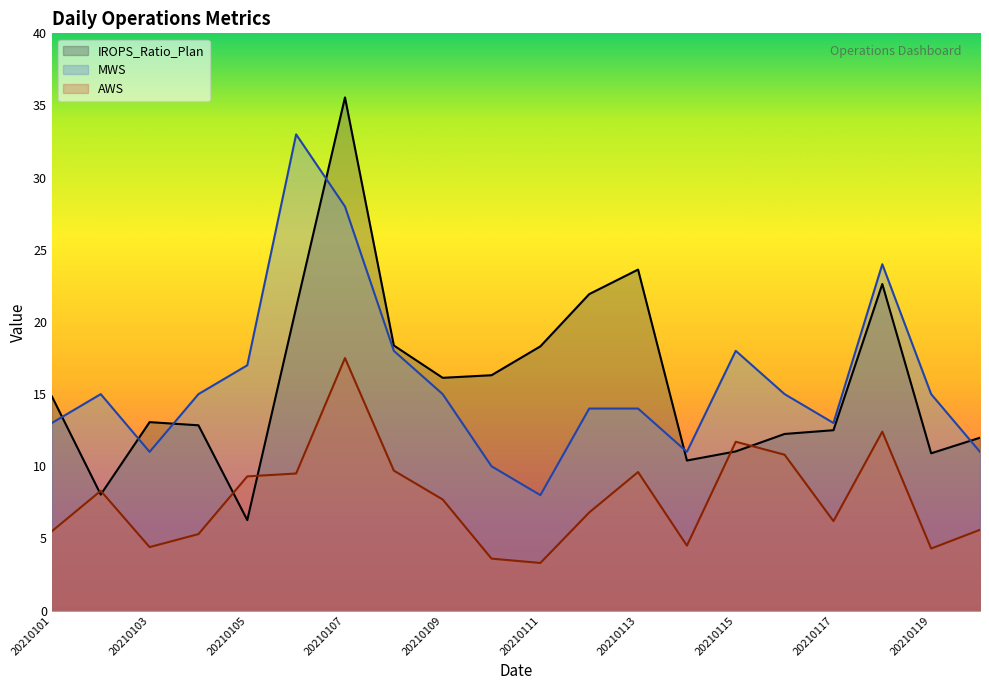

At which label does MWS reach its peak?

20210106